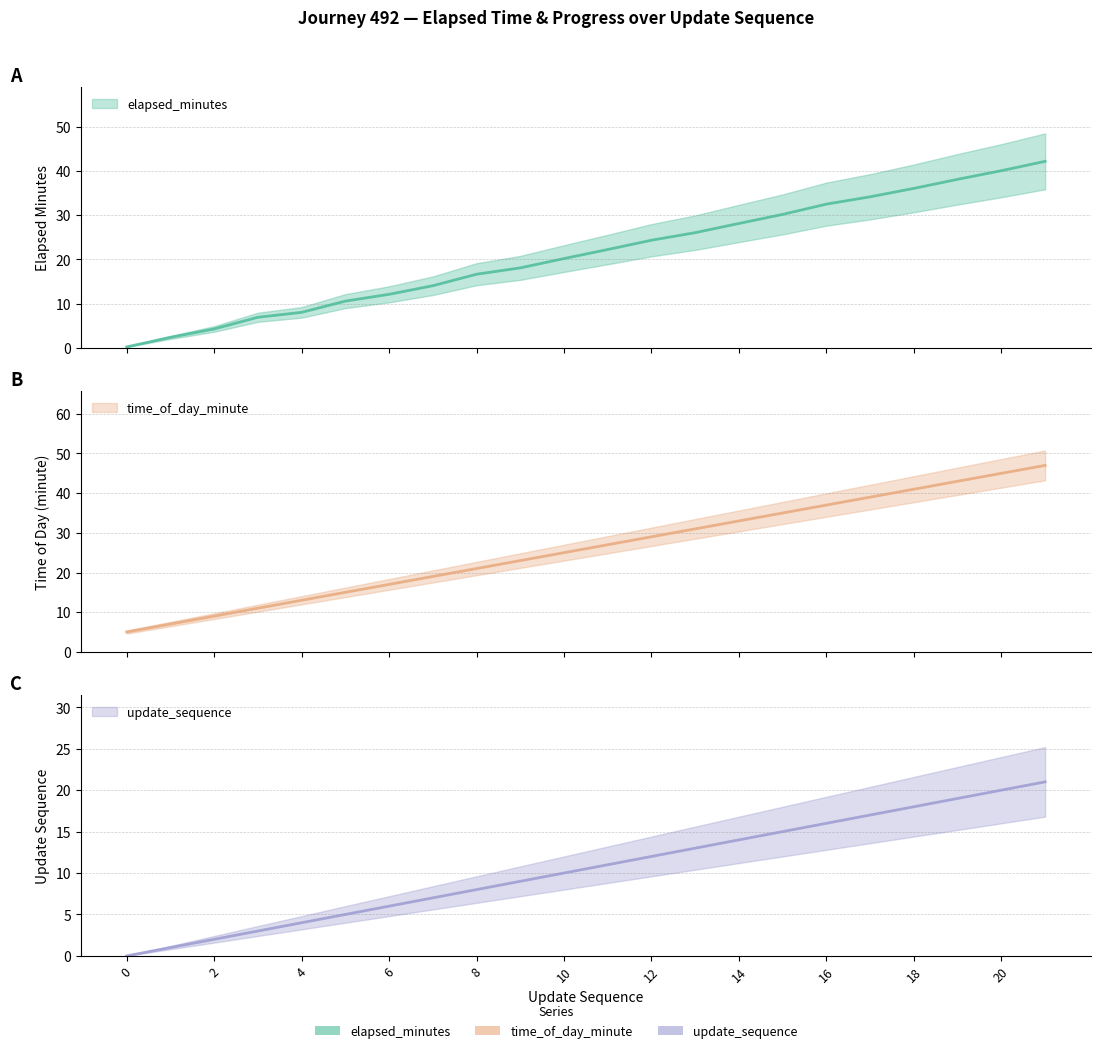

List the labels in order of elapsed_minutes value, largest first.

21, 20, 19, 18, 17, 16, 15, 14, 13, 12, 11, 10, 9, 8, 7, 6, 5, 4, 3, 2, 1, 0